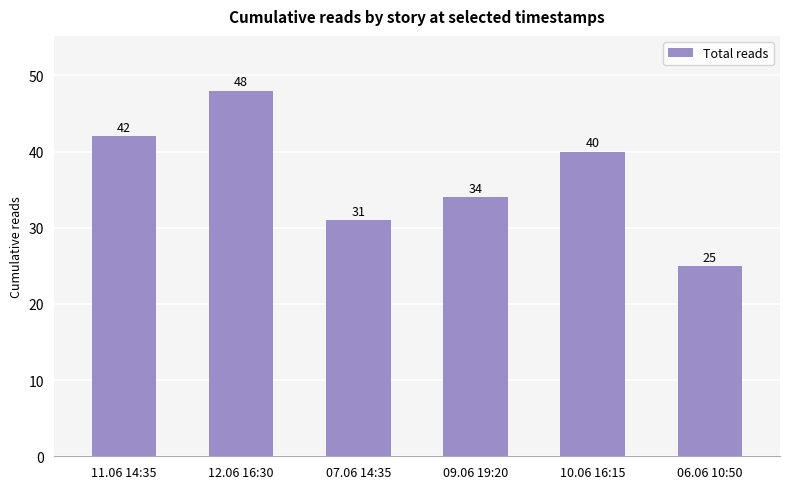

List the labels in order of value, largest first.

12.06 16:30, 11.06 14:35, 10.06 16:15, 09.06 19:20, 07.06 14:35, 06.06 10:50